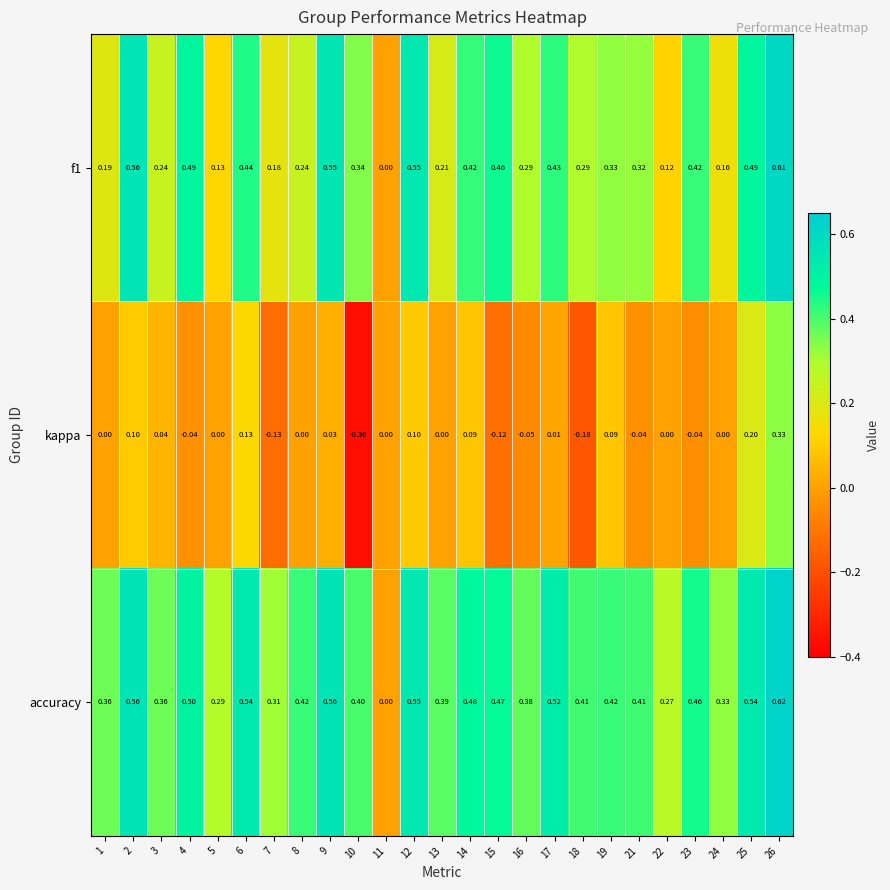

Which series has the largest total across all categories?

accuracy